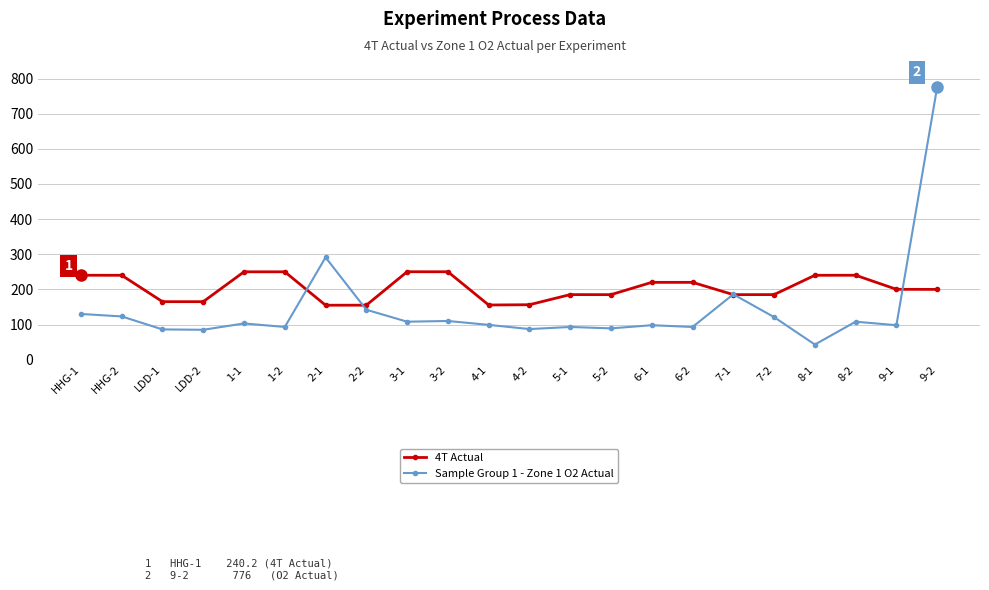

What position from the left is 2-1?

7